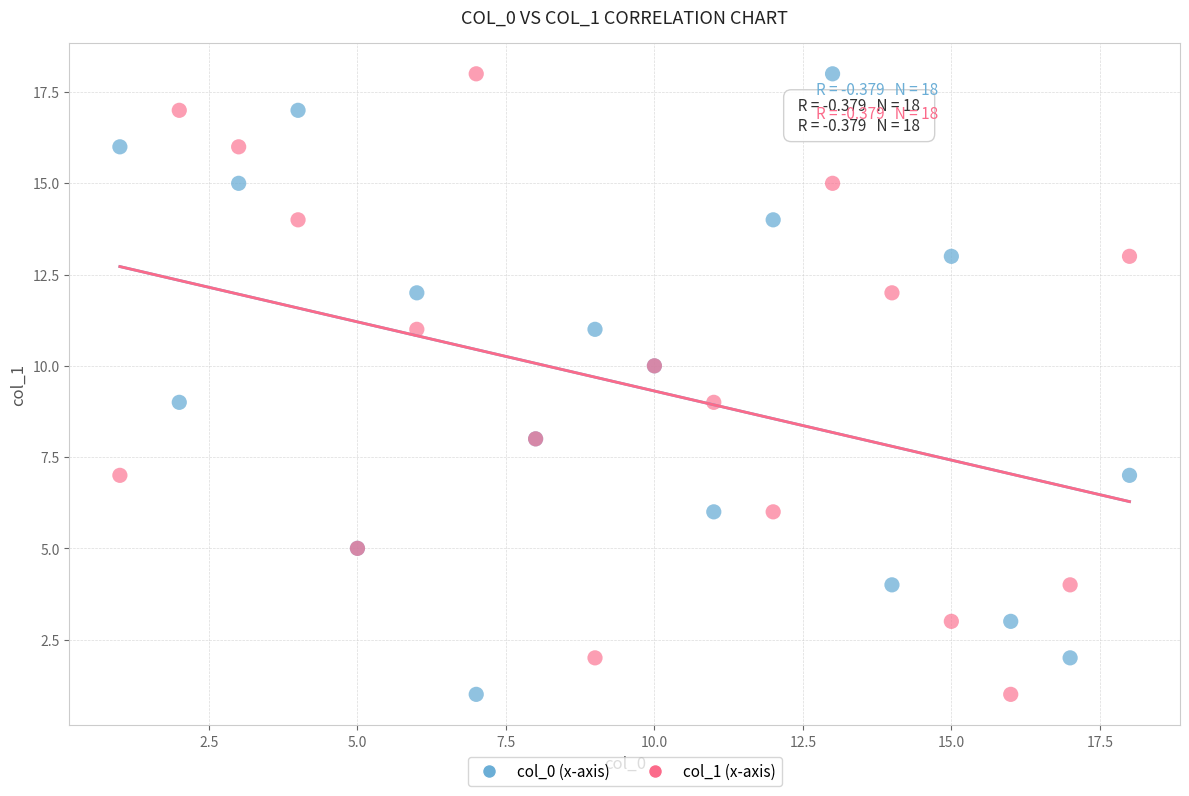

What are all the series names shown in the legend?

col_0 (x-axis), col_1 (x-axis)